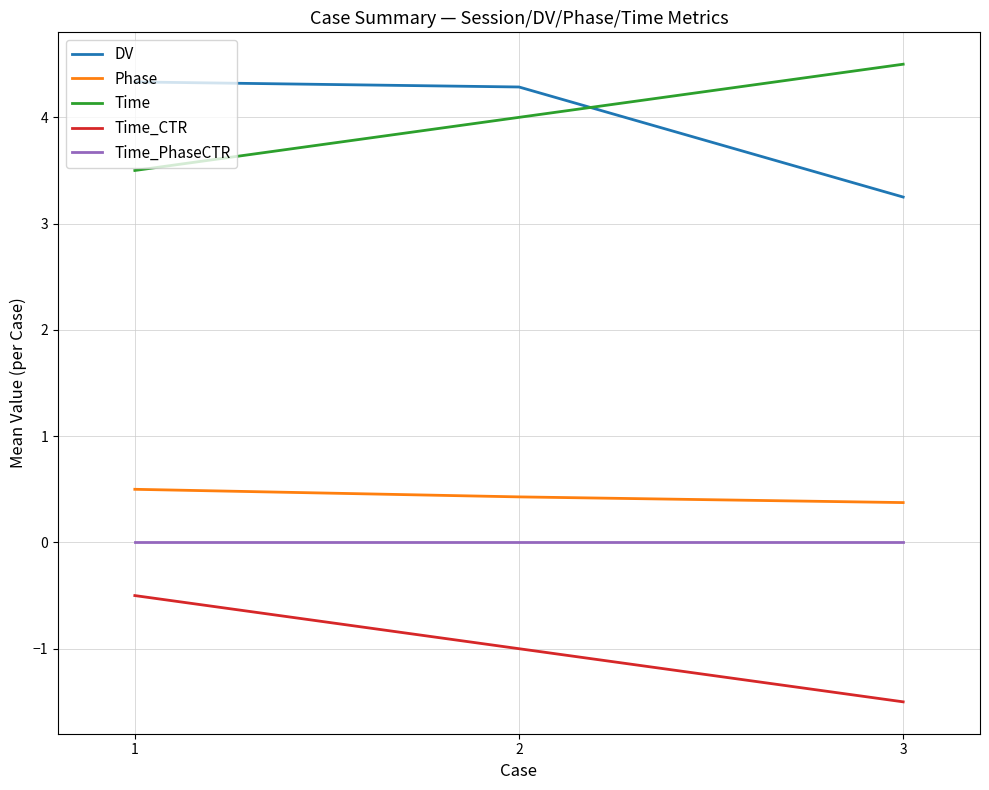

What is the smallest value displayed?

-1.5